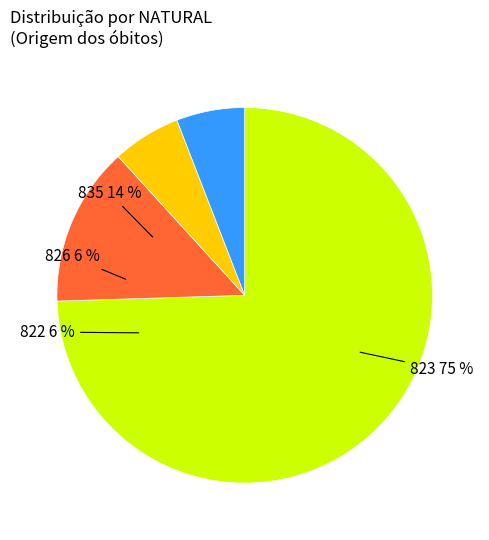

Is it true that 835 is 14% of the pie?

True